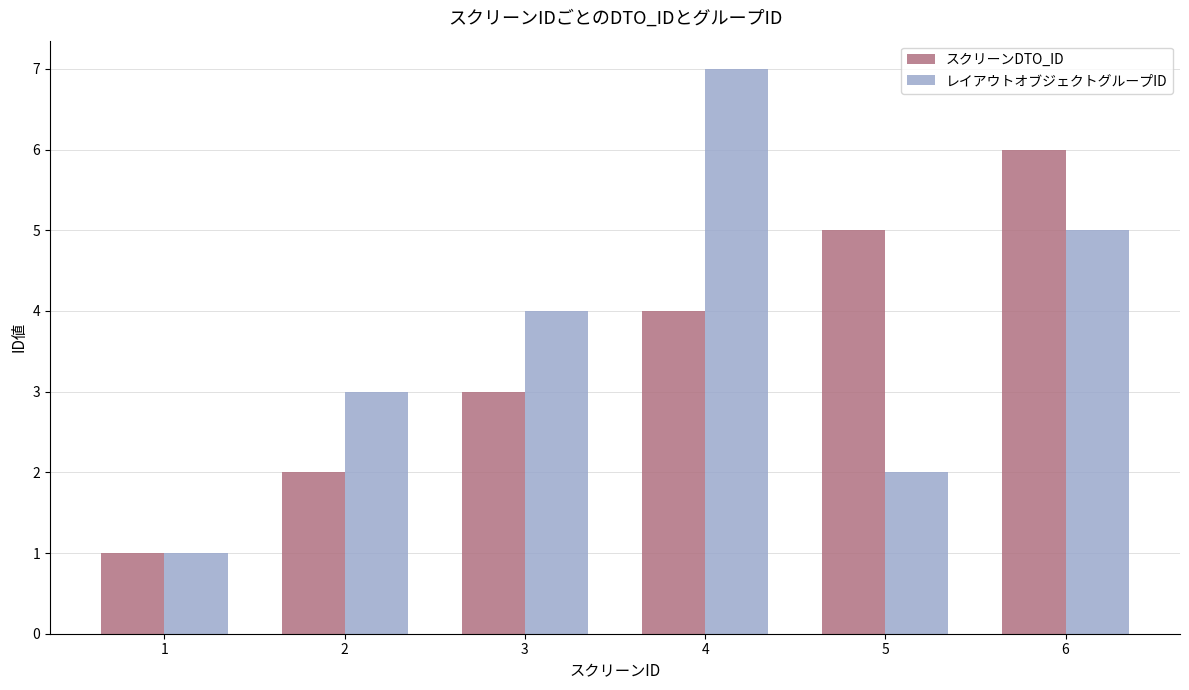

What is the minimum value for レイアウトオブジェクトグループID?

1